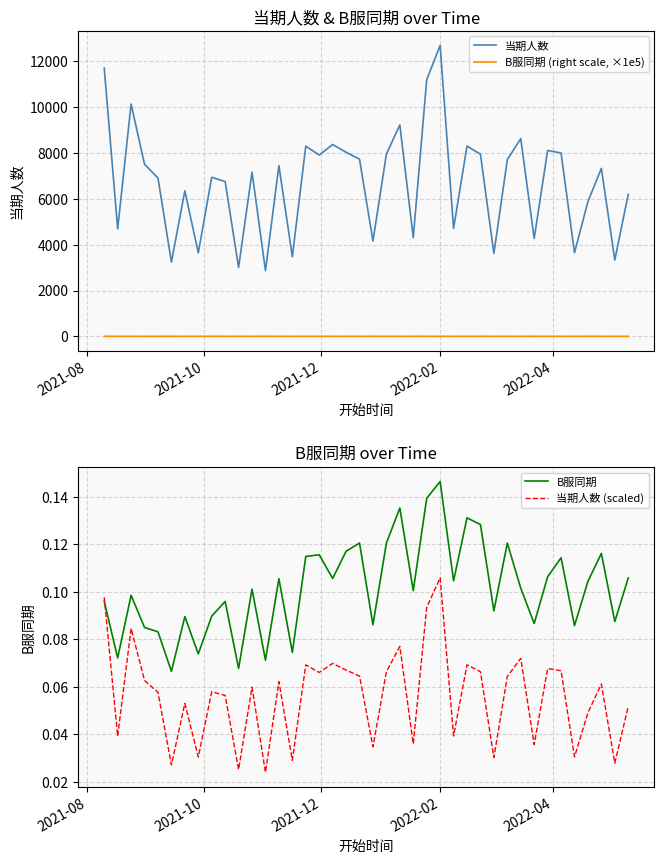

Which series has the largest total across all categories?

当期人数